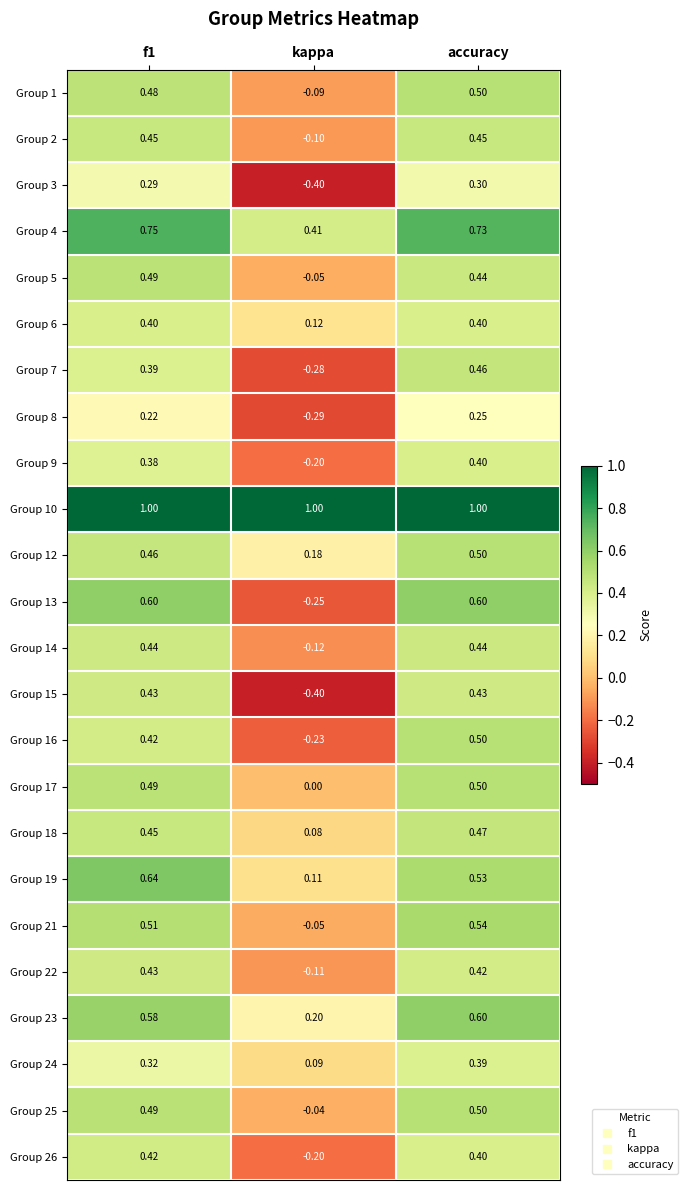

Which series has the largest total across all categories?

Group 10